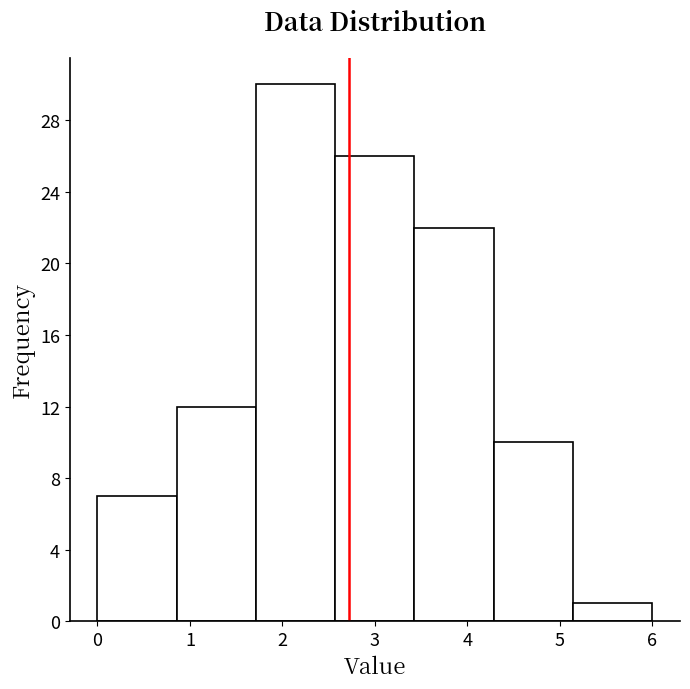

Reading left to right, list every bar in this chart as the range it spans on the x-axis followed by its height. Neither the bar edges nor the heights are printed on the chart, so give them approximately, as read against the axes.

0.0 to 0.9: 7
0.9 to 1.7: 12
1.7 to 2.6: 30
2.6 to 3.4: 26
3.4 to 4.3: 22
4.3 to 5.1: 10
5.1 to 6.0: 1